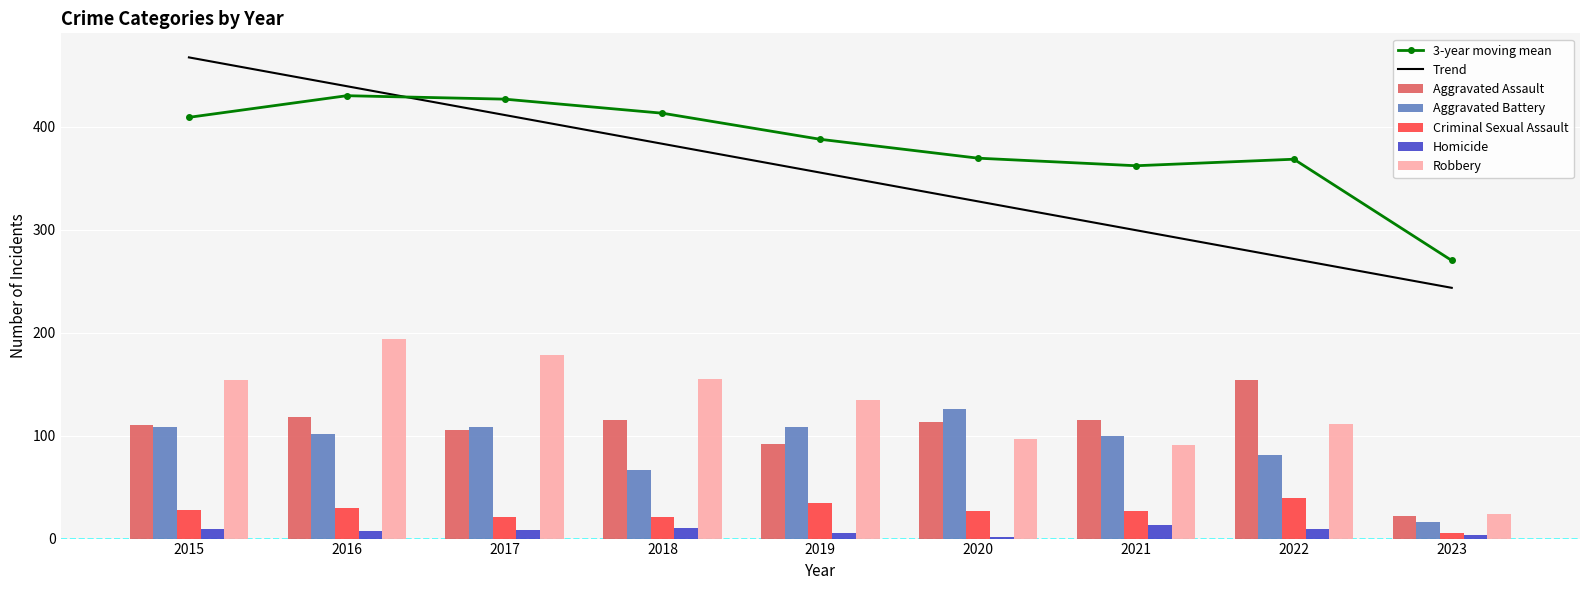

Reading right to left, transcribe all the data shown in this chart.

Aggravated Assault: 22	154	115	113	92	115	105	118	110
Aggravated Battery: 16	81	100	126	108	67	108	102	108
Criminal Sexual Assault: 5	39	27	27	35	21	21	30	28
Homicide: 3	9	13	2	5	10	8	7	9
Robbery: 24	111	91	97	135	155	178	194	154